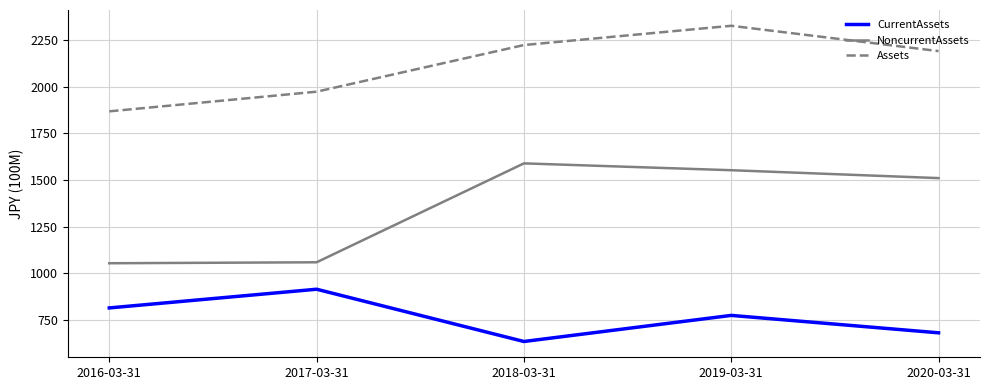

What is the maximum value shown in the chart?

2327.0